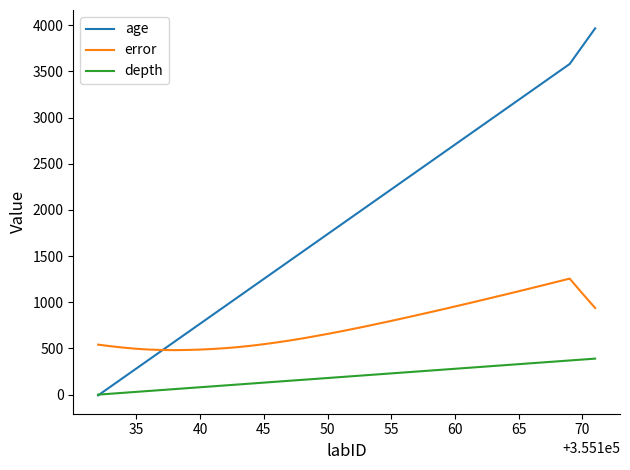

Count the number of data series in this chart.

3